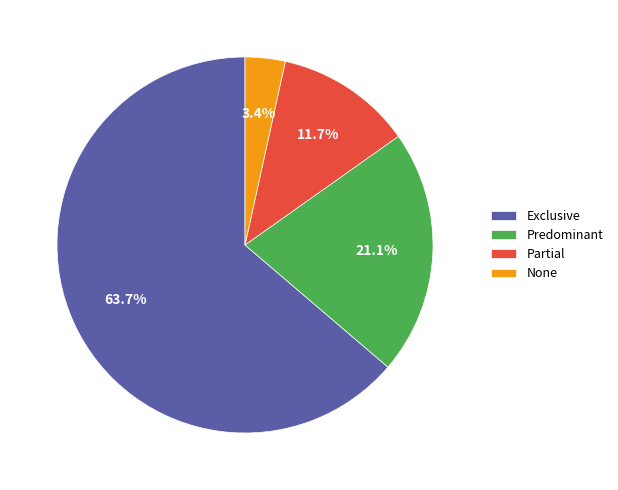

To the nearest percent, what is the difference between the Exclusive and Partial slice percentages?

52%